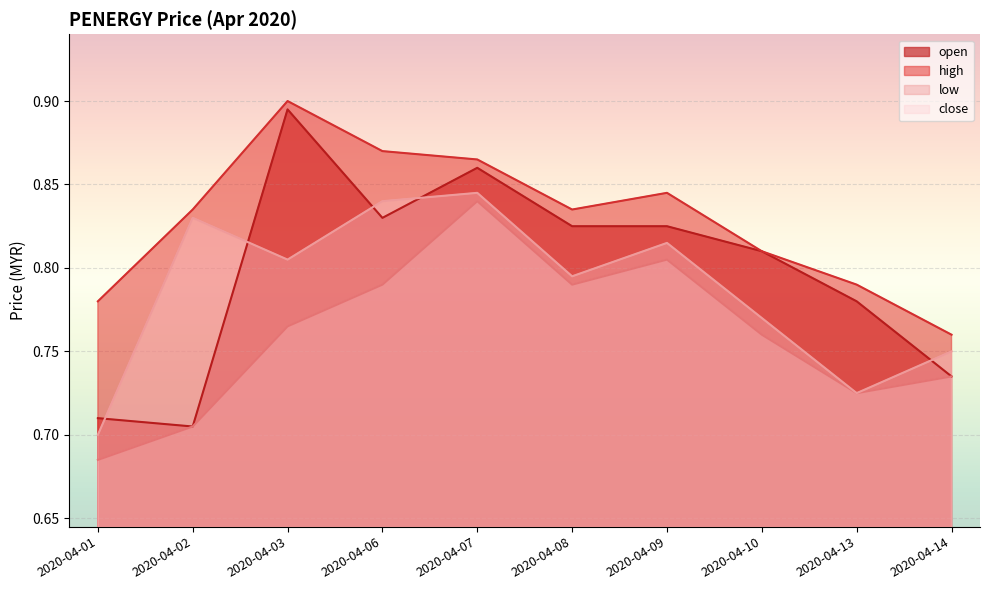

Between 2020-04-10 and 2020-04-13, which series saw the biggest shift?

close